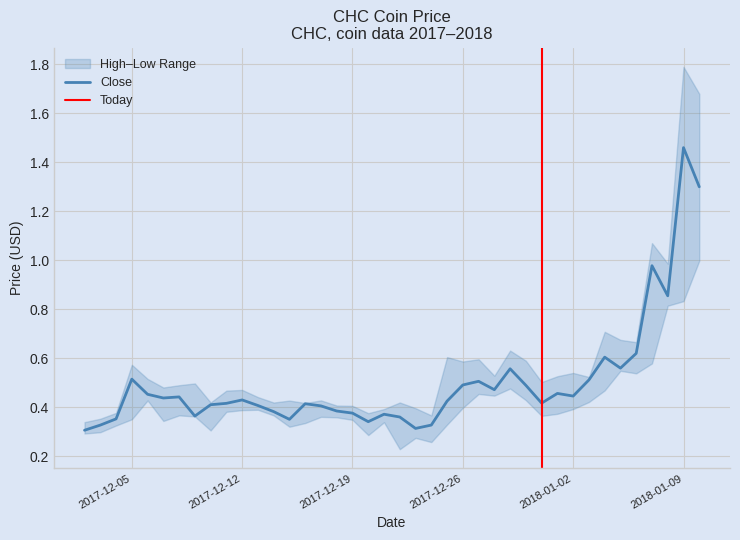

What is the difference between the maximum and minimum values in the Close series?

1.2